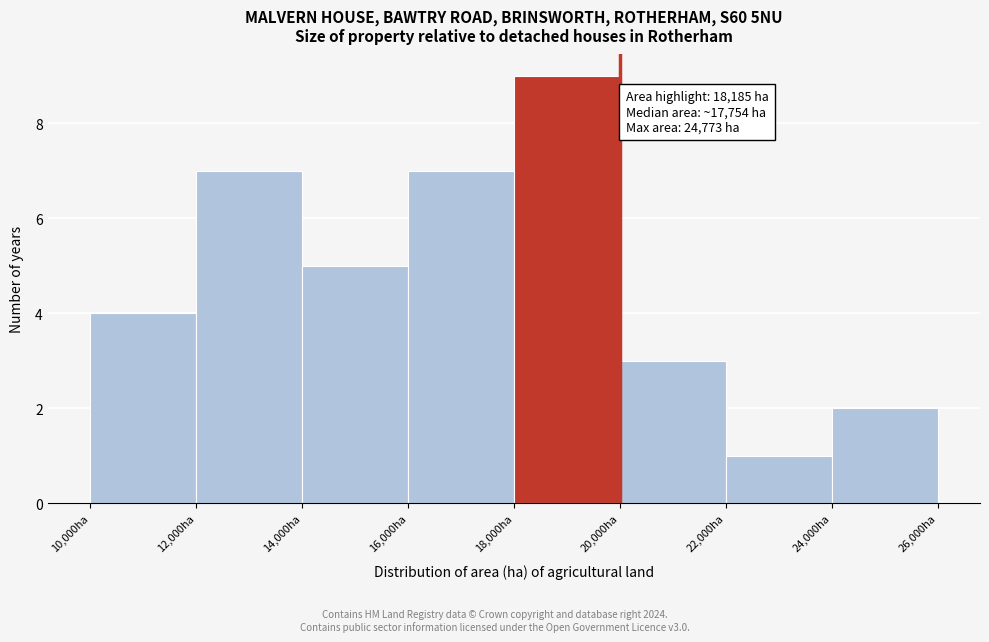

Over which range of the x-axis is the bar tallest?

18000 to 20000